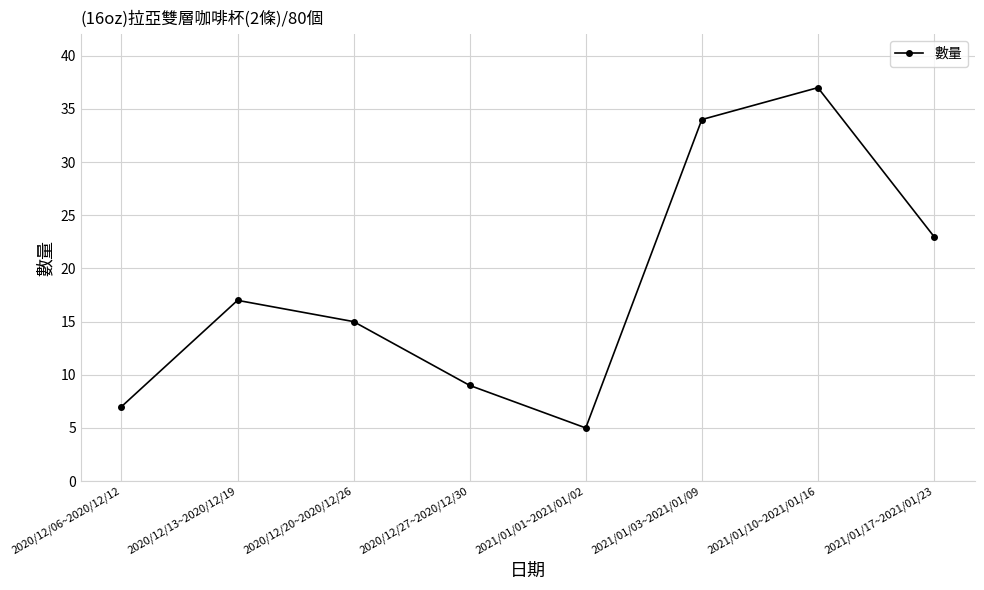

What is the label of the 7th point from the right?

2020/12/13~2020/12/19